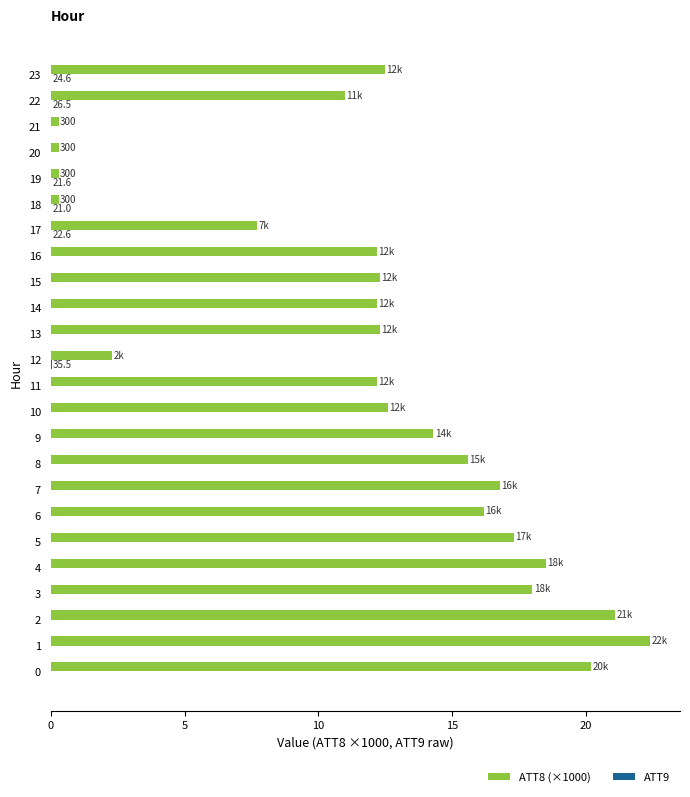

Between 6 and 14, which series saw the biggest shift?

ATT8 (×1000)